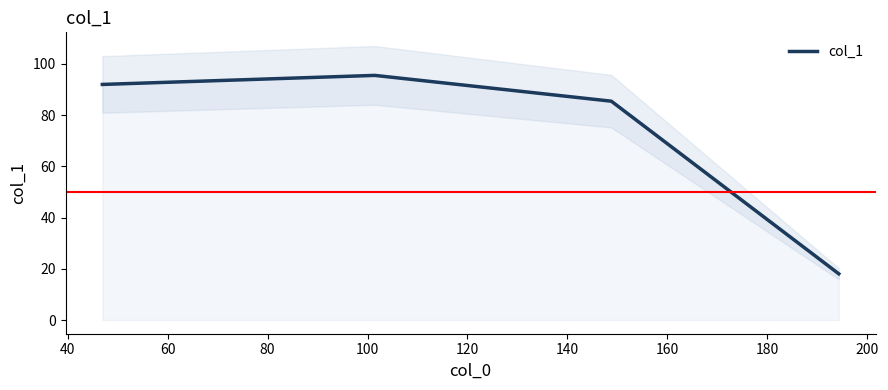

How many points are higher than both their immediate neighbors (excluding endpoints)?

1